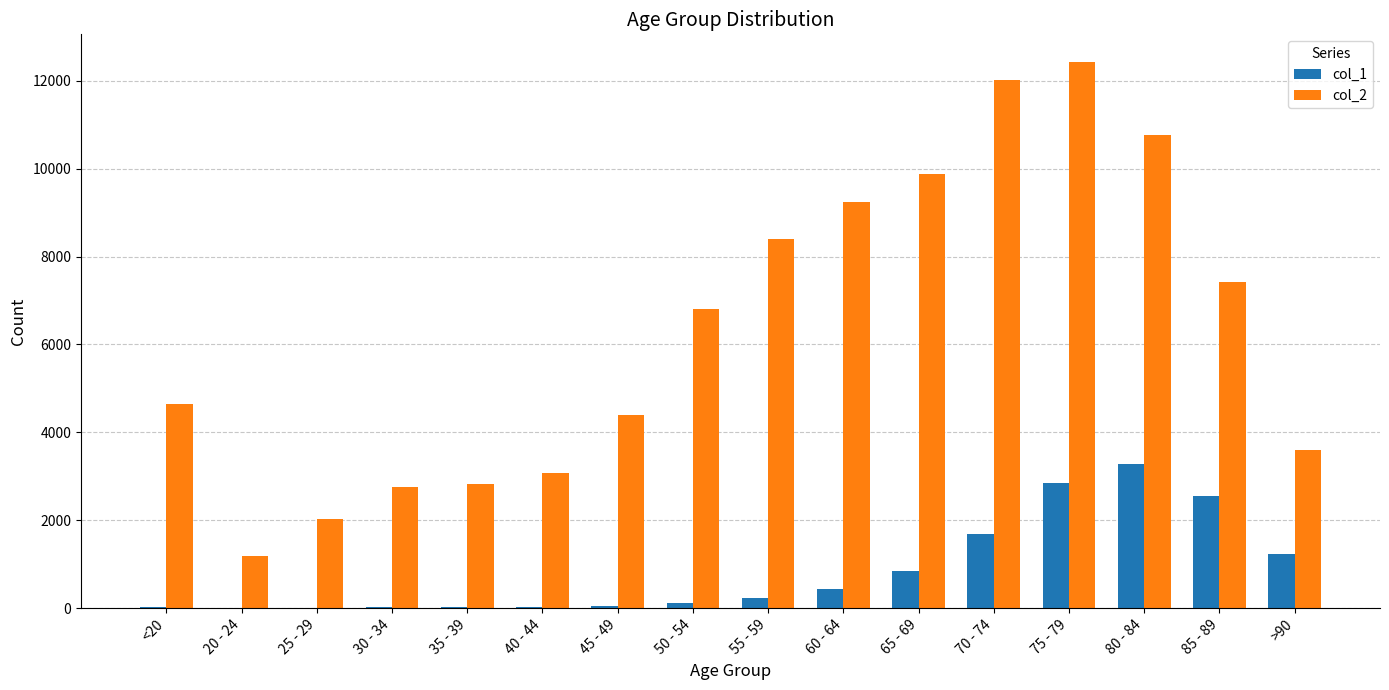

At which category is the sum across all series the highest?

75 - 79